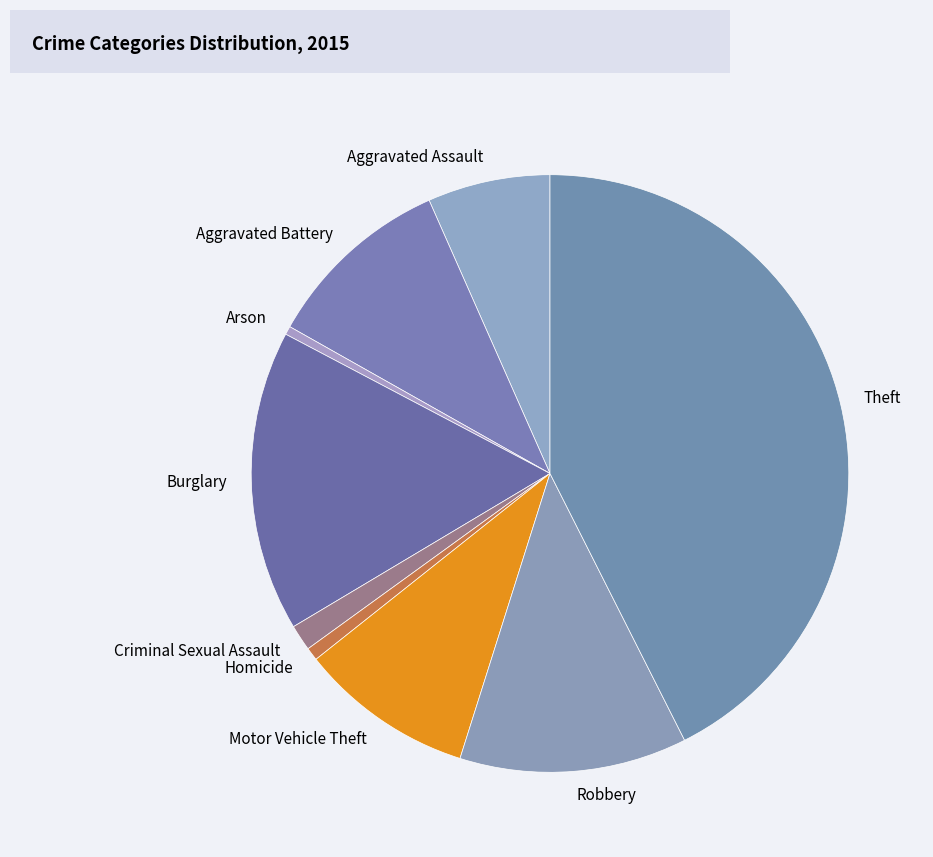

Combined, do Theft and Robbery account for over 50%?

Yes